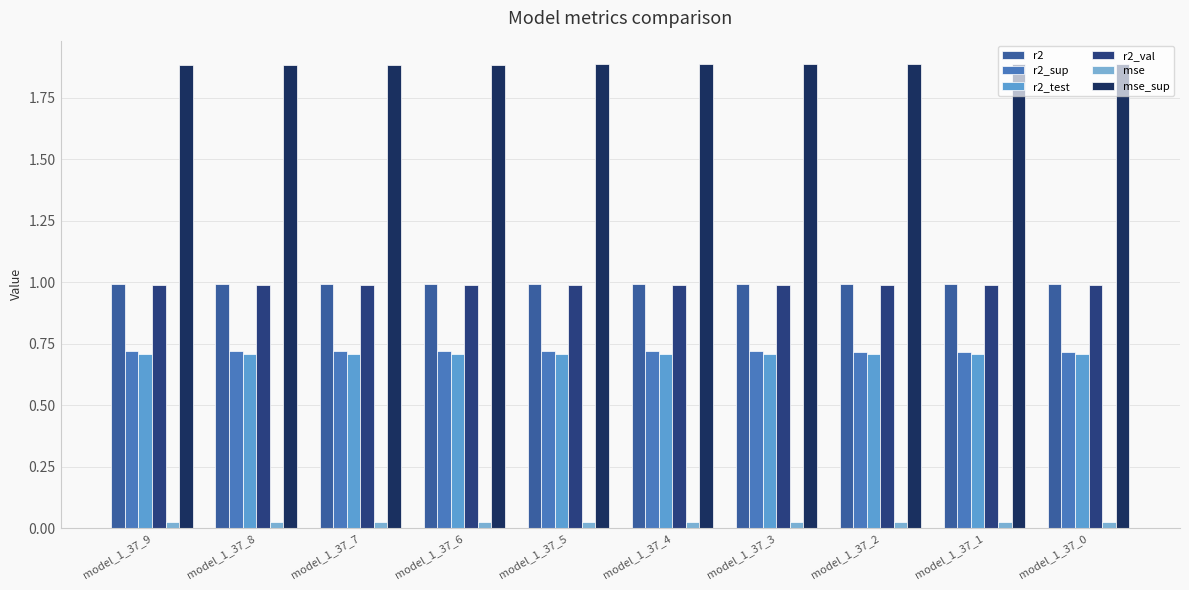

What is the value of the mse_sup bar at the 1st from the left?

1.9